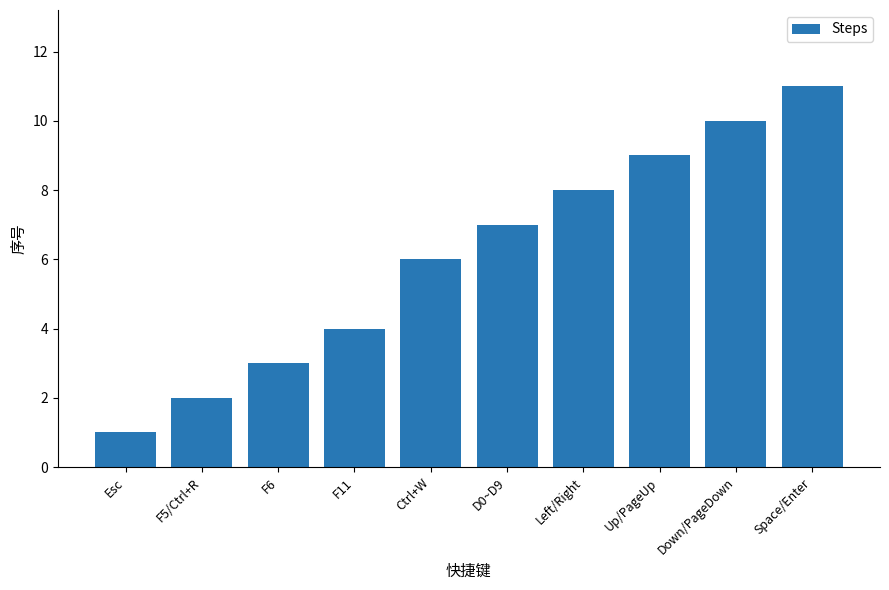

What position from the right is F6?

8